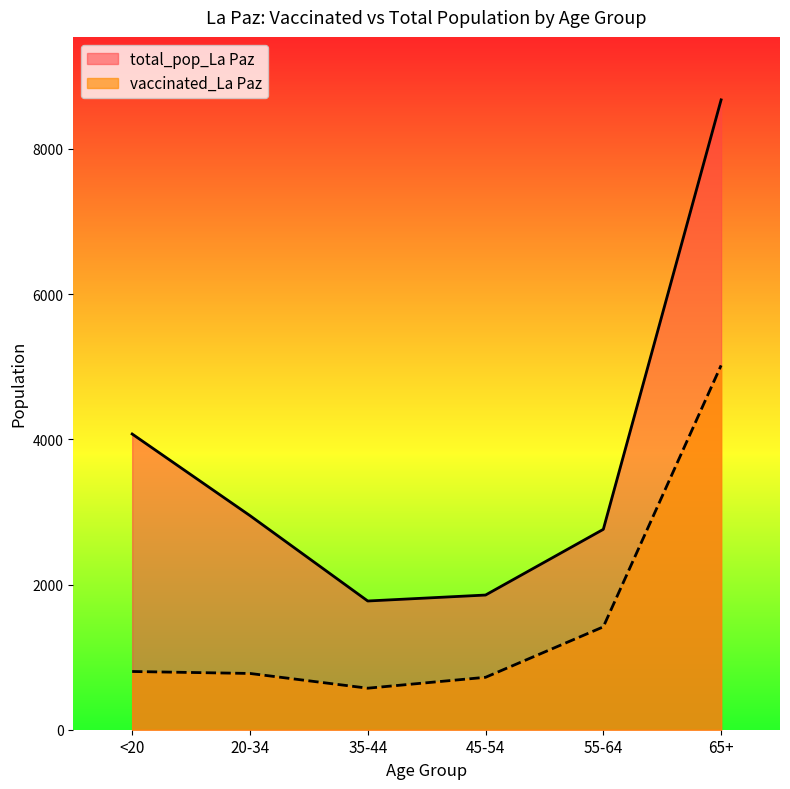

What are all the series names shown in the legend?

total_pop_La Paz, vaccinated_La Paz